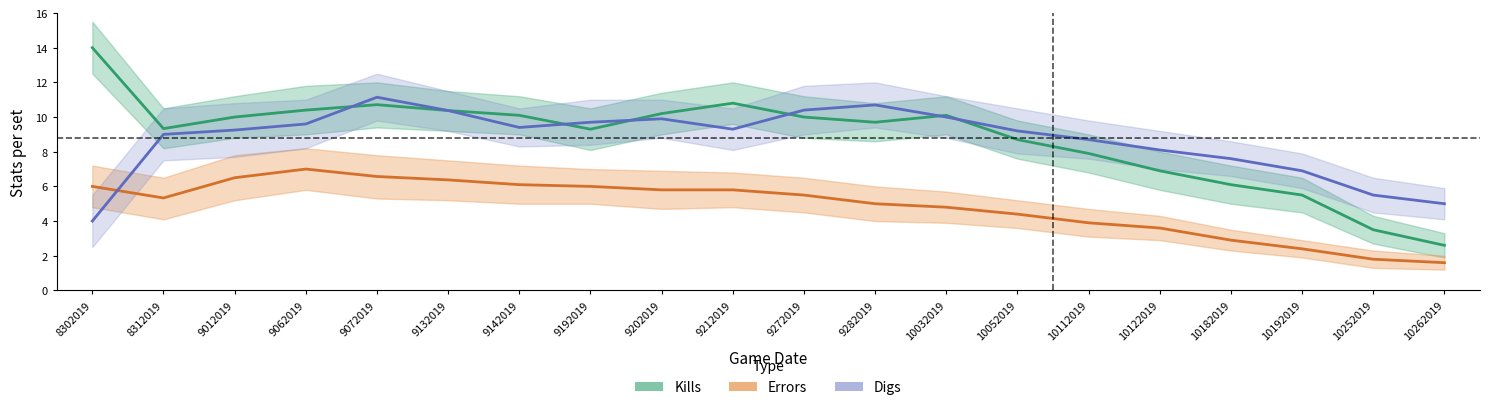

Which series changed the most between 9272019 and 10122019?

Kills